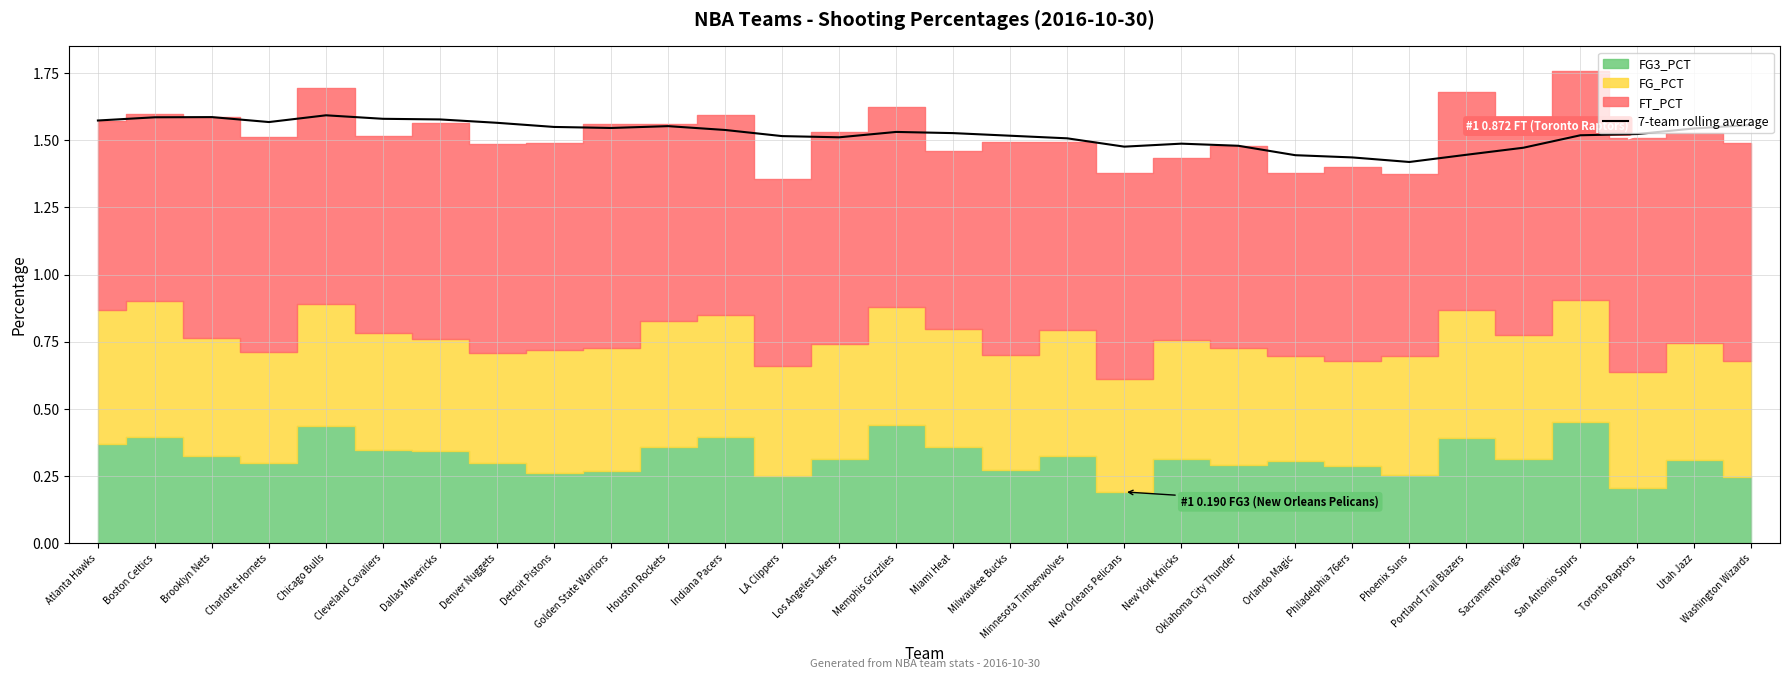

How many points are higher than both their immediate neighbors (excluding endpoints)?

5